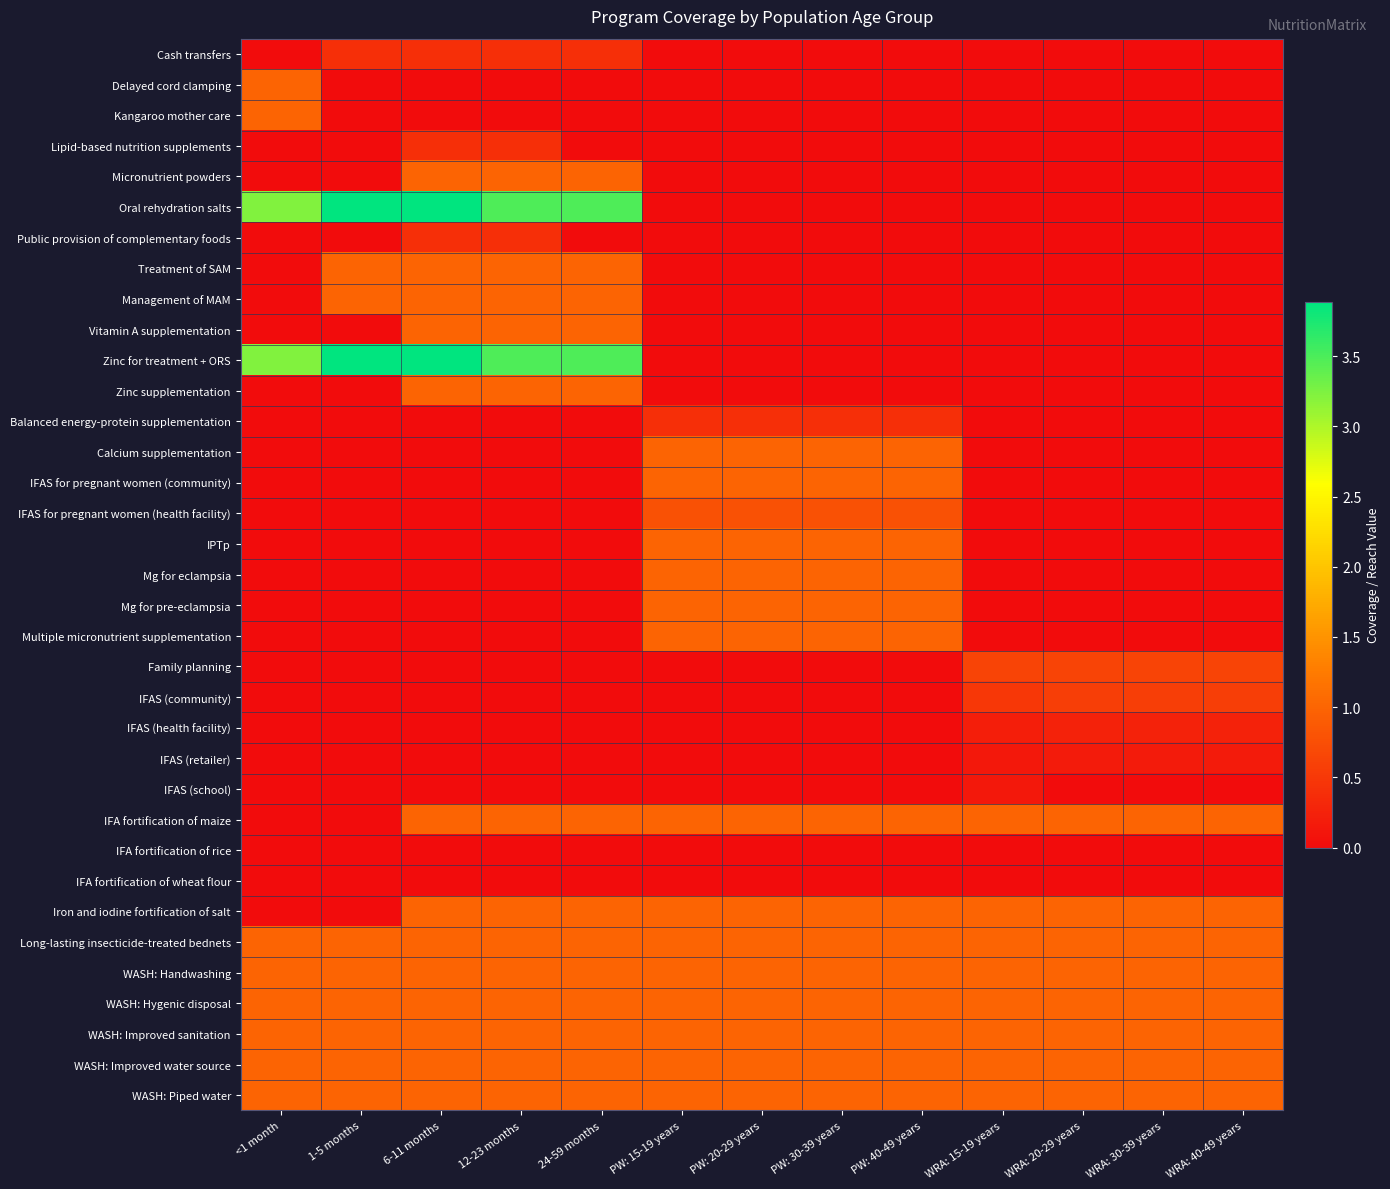

Which label corresponds to the largest value in the chart?

1-5 months